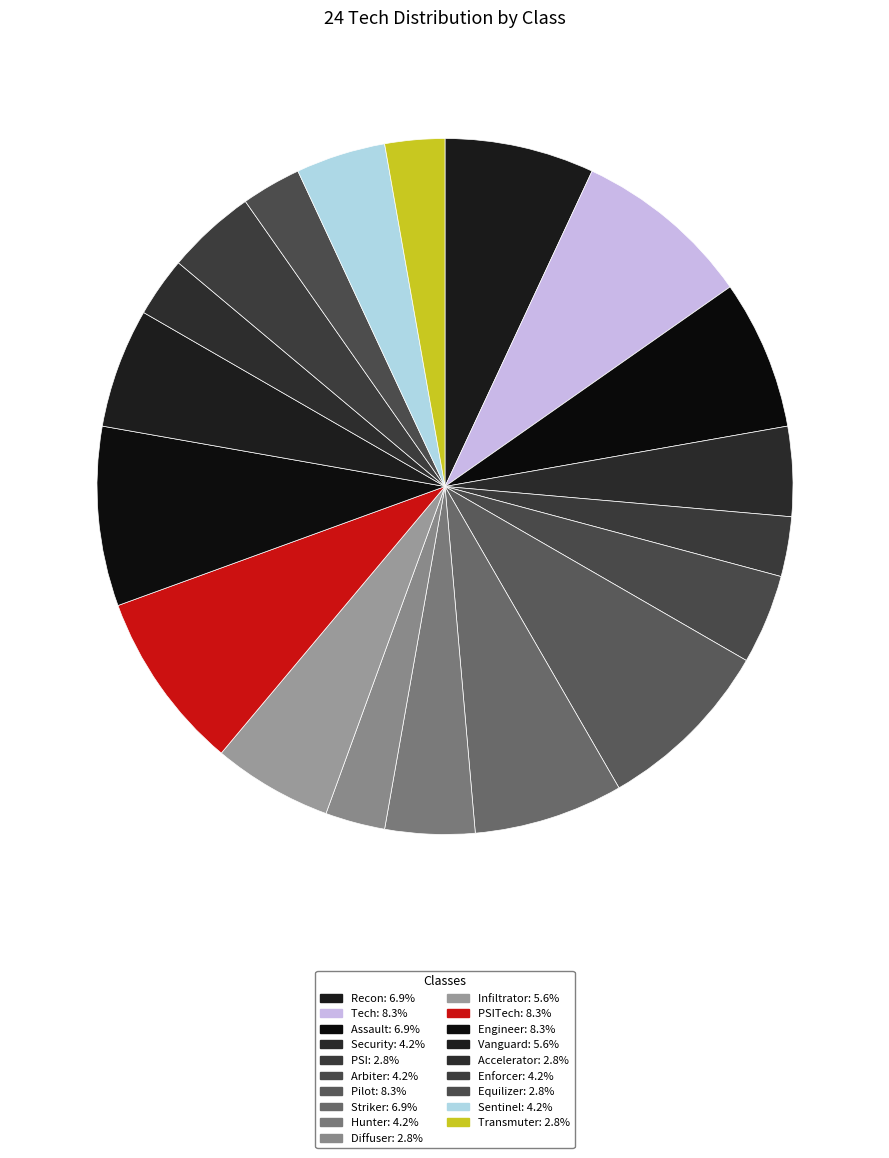

How many slices are in this pie chart?

19